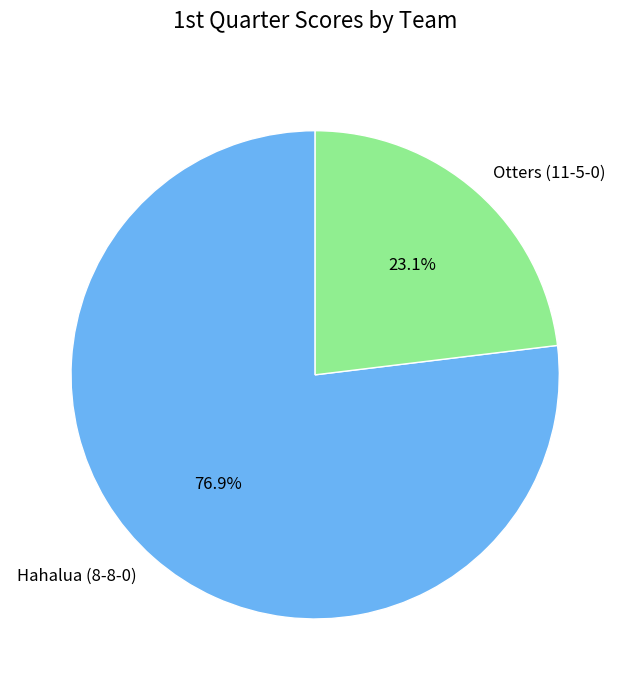

To the nearest percent, what is the difference between the Otters (11-5-0) and Hahalua (8-8-0) slice percentages?

54%